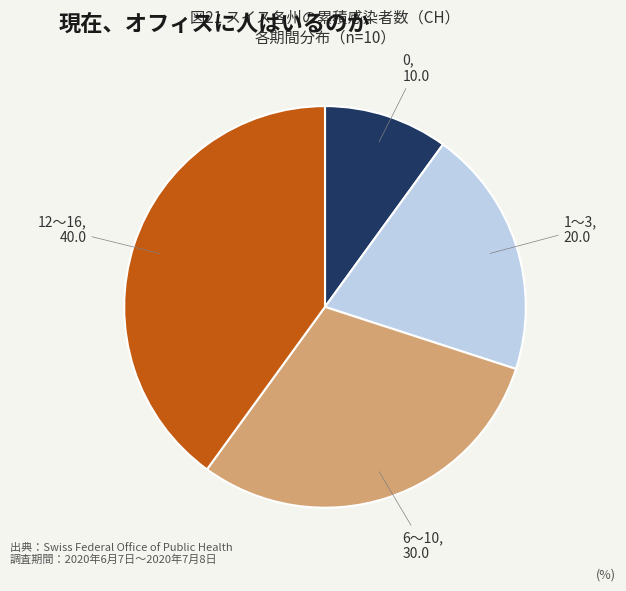

Is there any slice that represents more than half of the pie?

No